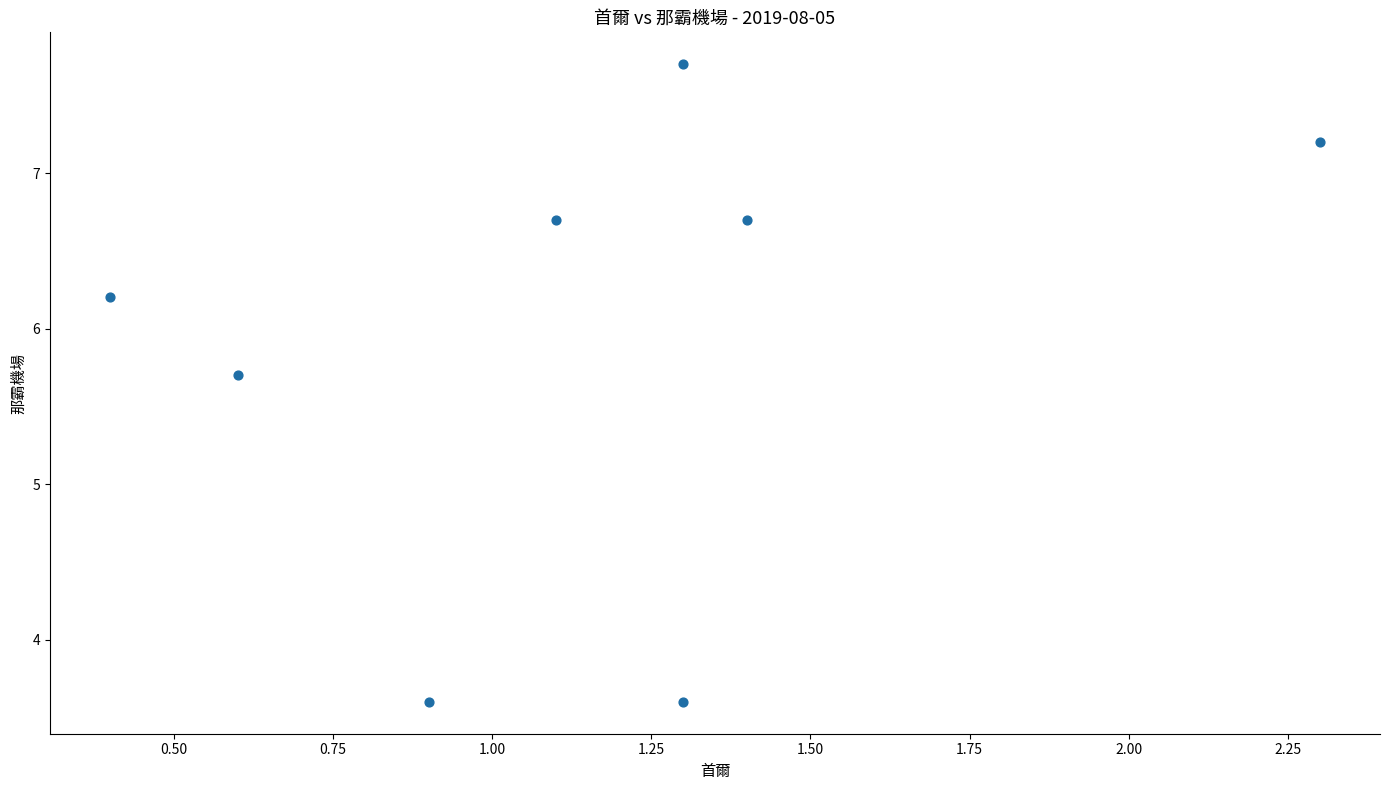

What is the range of Y values (max minus min)?

4.1